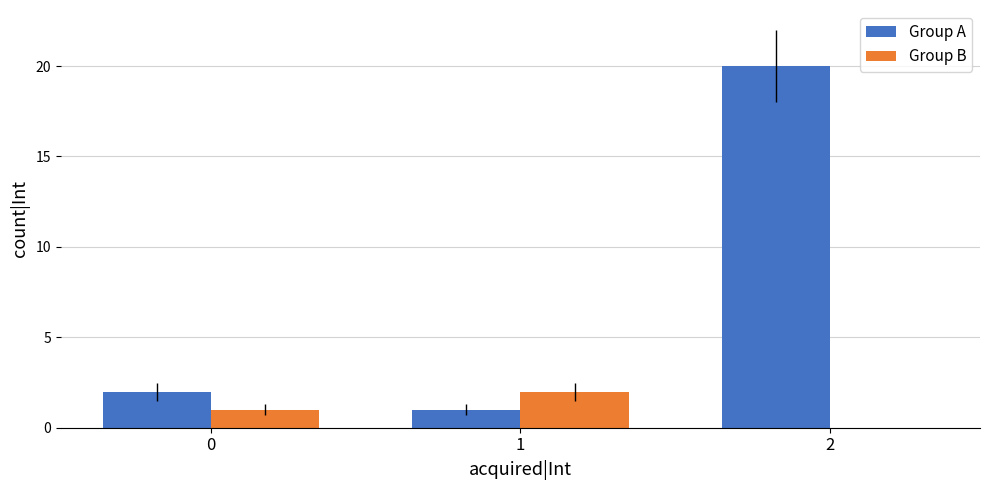

What is the maximum value shown in the chart?

20